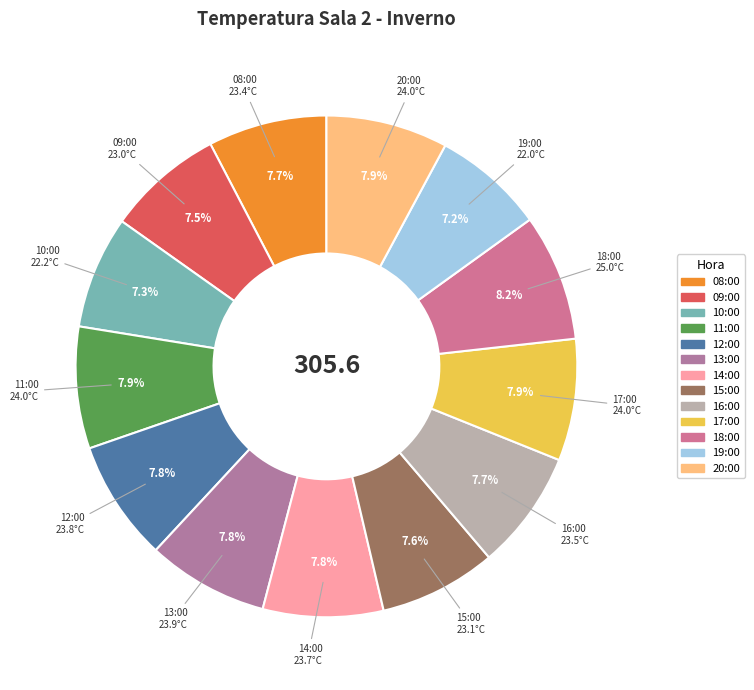

To the nearest percent, what portion does 13:00 represent?

8%